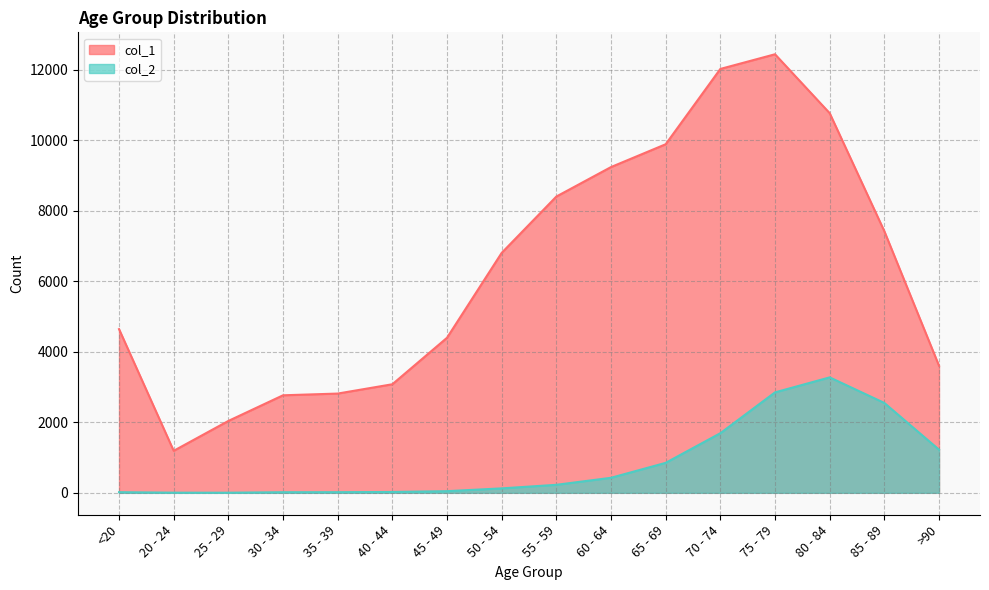

Does the chart have visible grid lines?

Yes